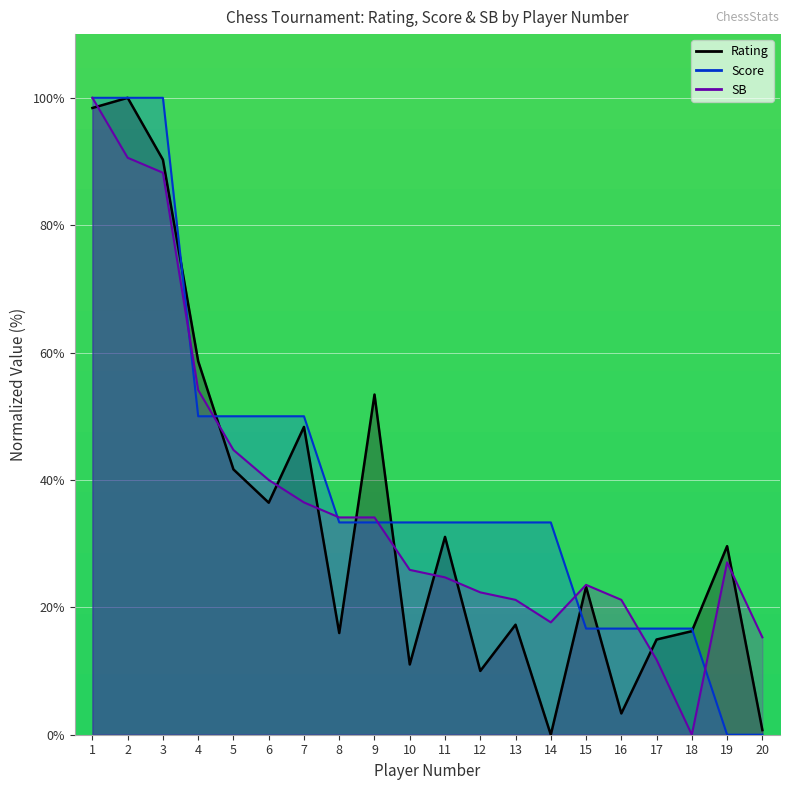

How many interior local peaks does the Rating series have?

7